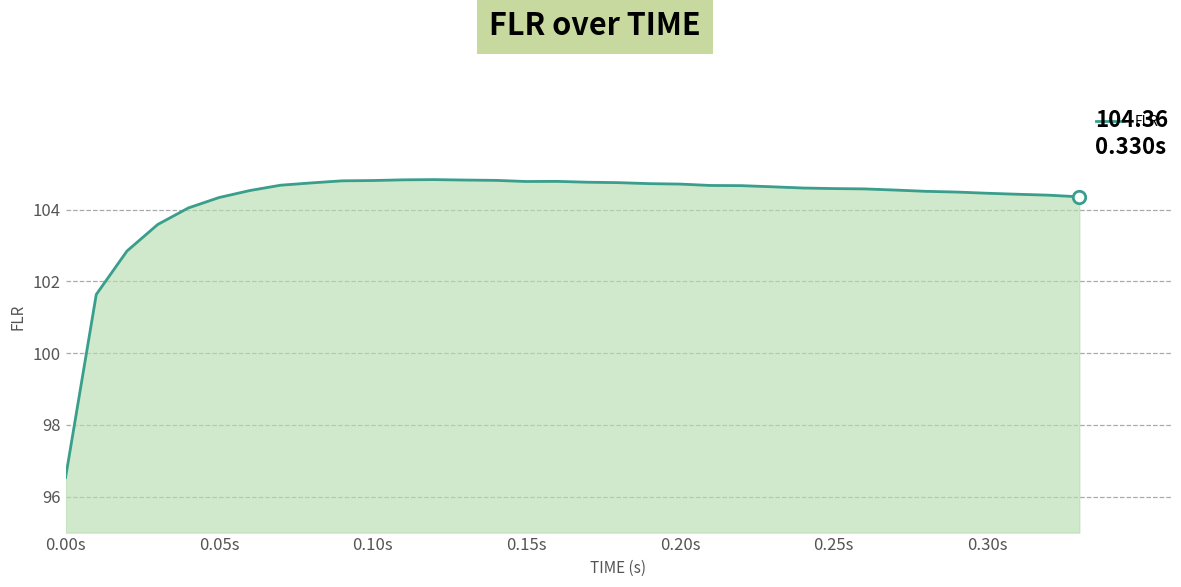

What is the minimum value shown in the chart?

96.5